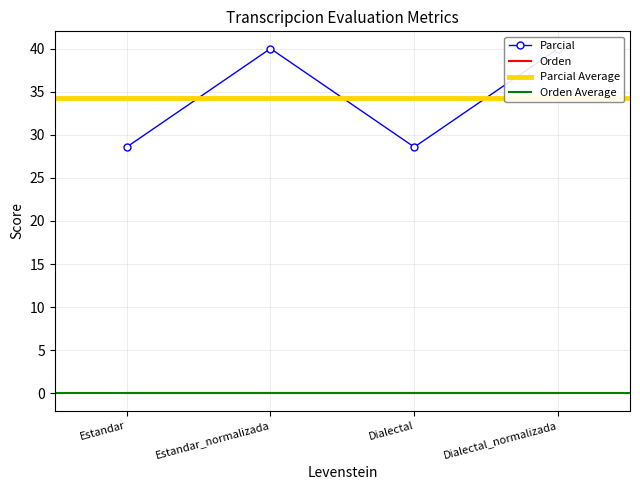

Rank the categories by value from lowest to highest.

Estandar, Dialectal, Estandar_normalizada, Dialectal_normalizada